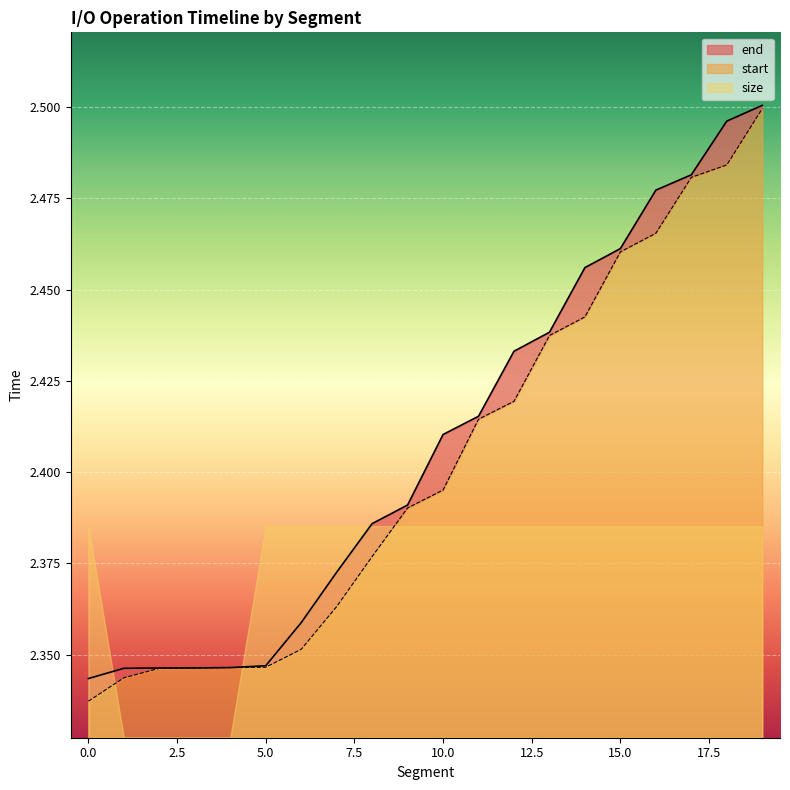

Which label corresponds to the largest value in the chart?

19